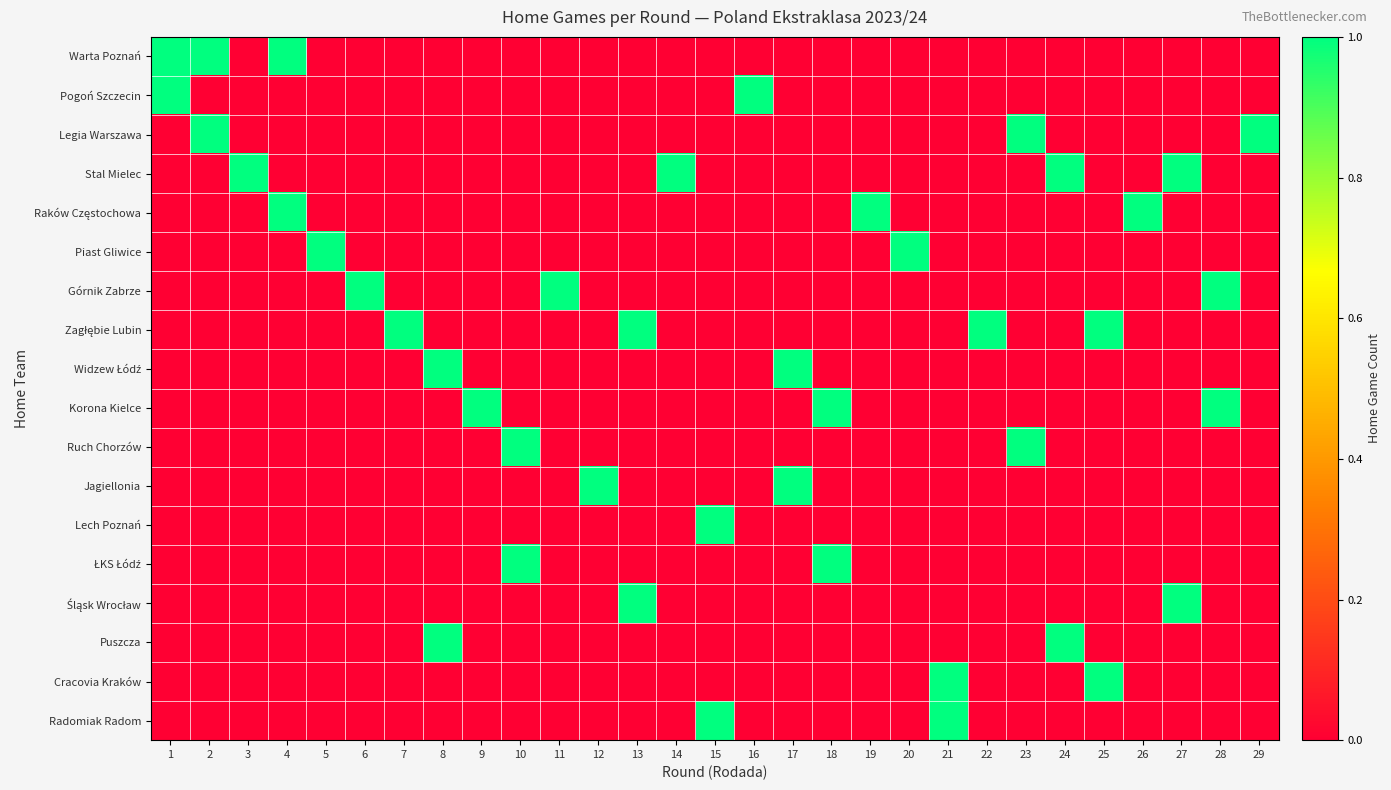

At which category is the sum across all series the highest?

1